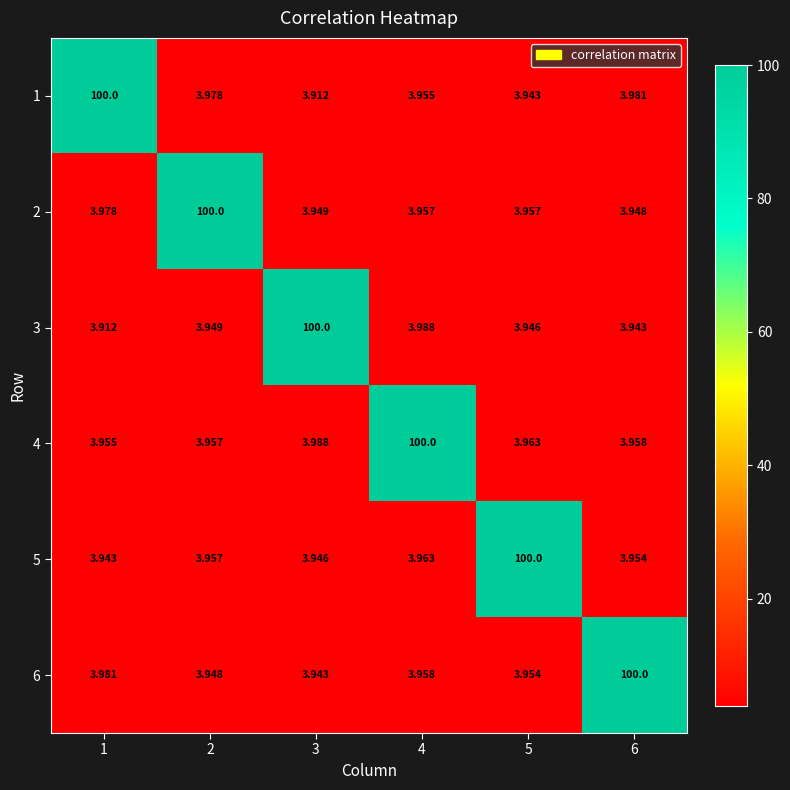

Is the value of 5 at 5 greater than the value of 2 at 1?

Yes